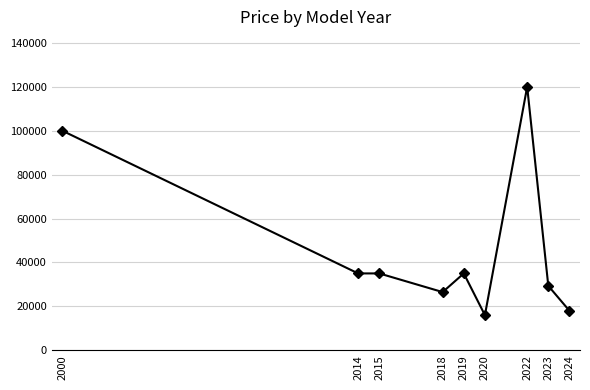

What is the ratio of the value at 2022 to the value at 2020?

7.5